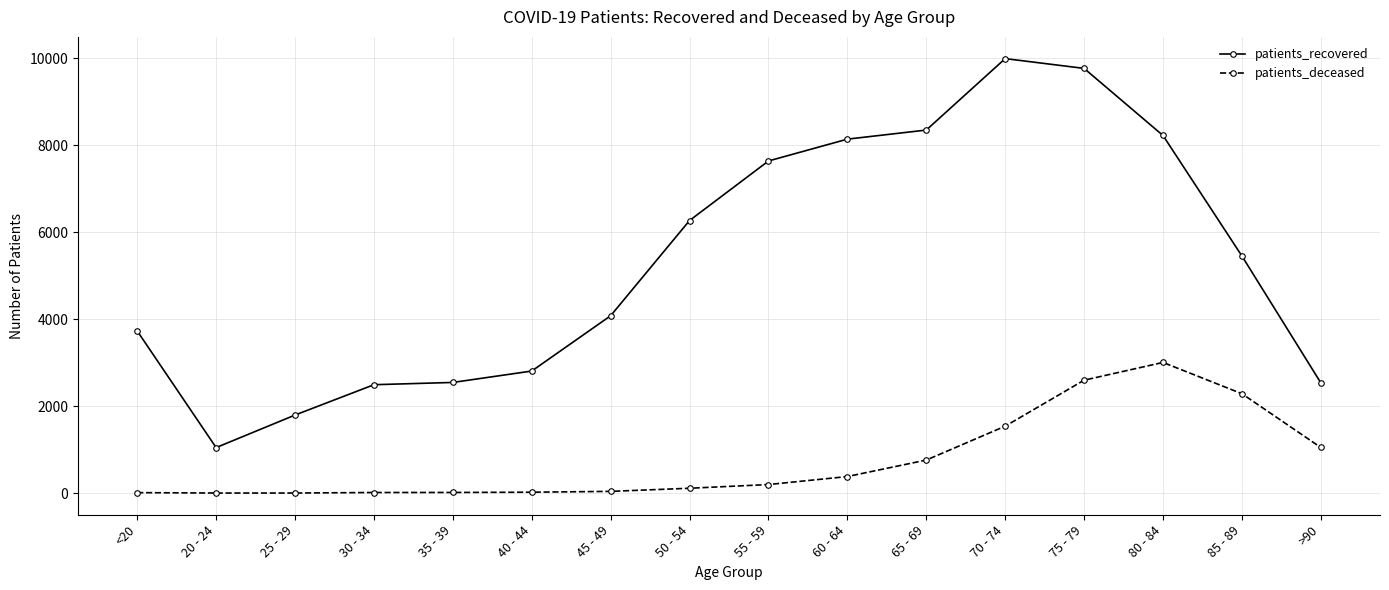

What position from the left is >90?

16